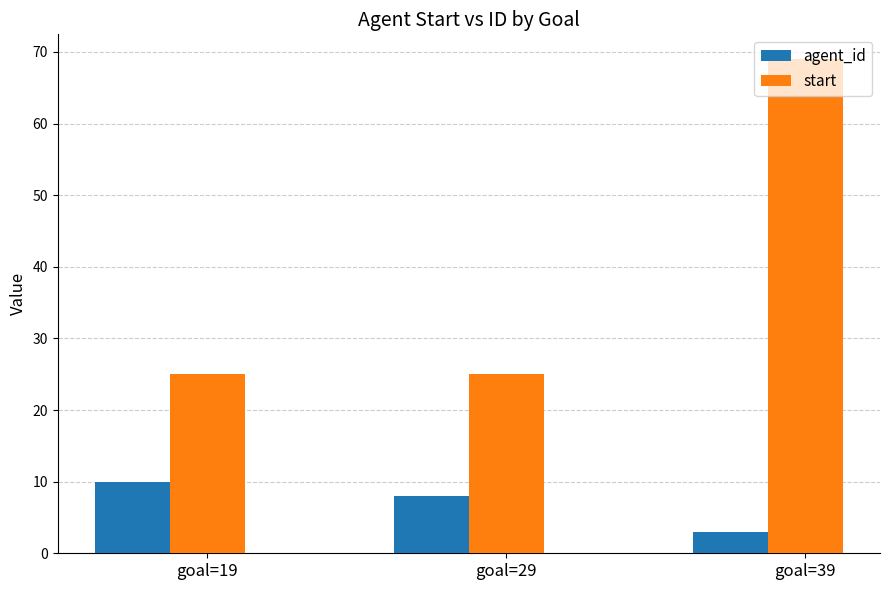

Which series has the widest spread of values?

start